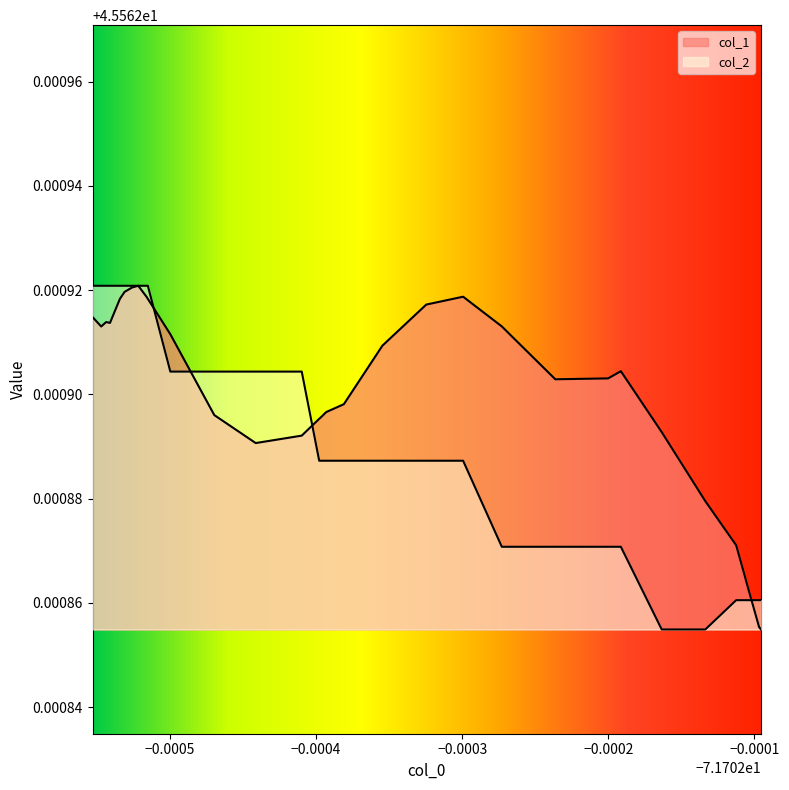

In col_1, how many points are lower than both neighbors (excluding endpoints)?

4